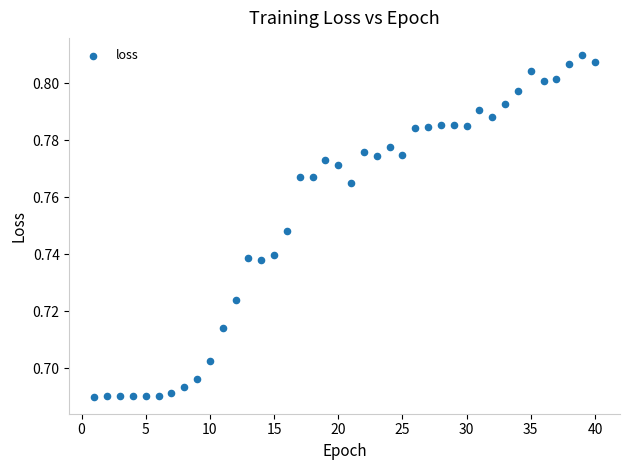

What is the range of X values (max minus min)?

39.0